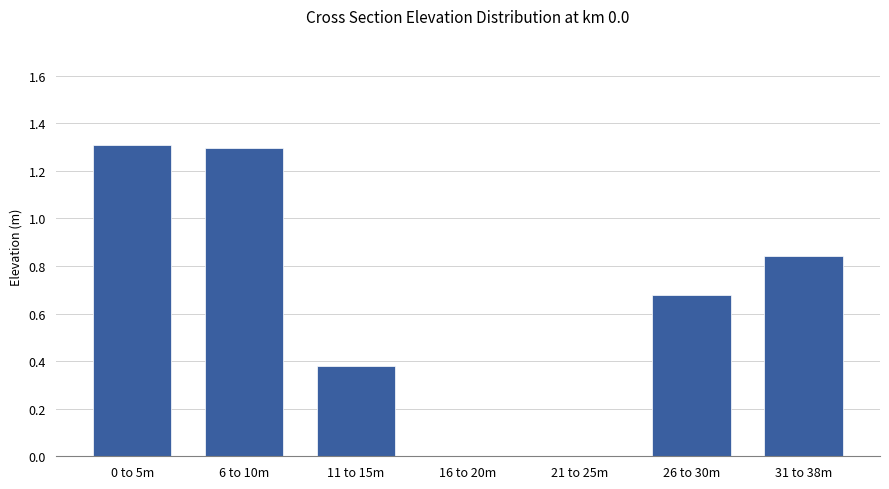

What is the greatest value displayed?

1.3